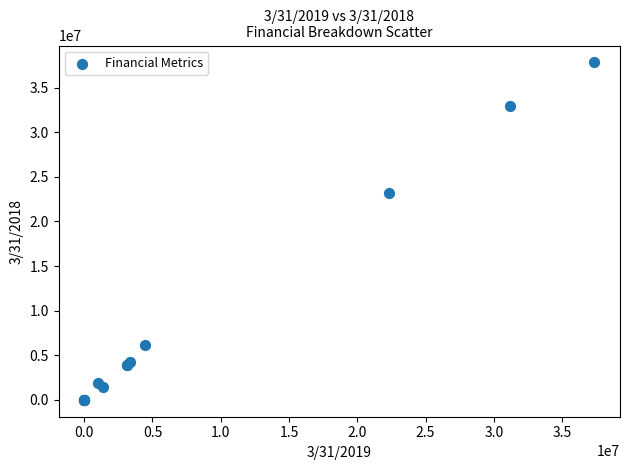

What Y value in the scatter plot is closest to 18912082?

23238000.0